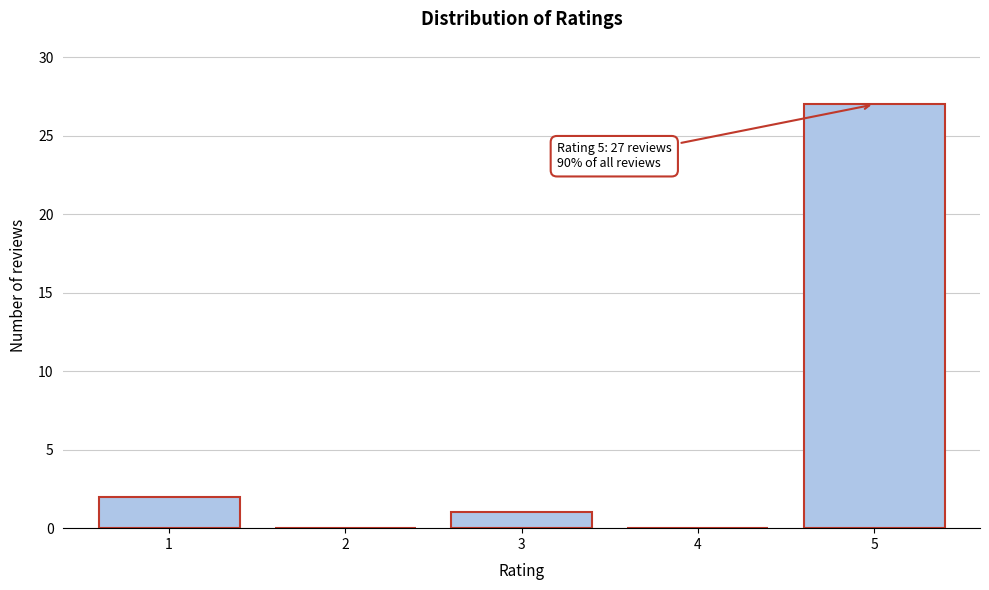

Reading right to left, what are all the values shown in this chart?

5=27	4=0	3=1	2=0	1=2